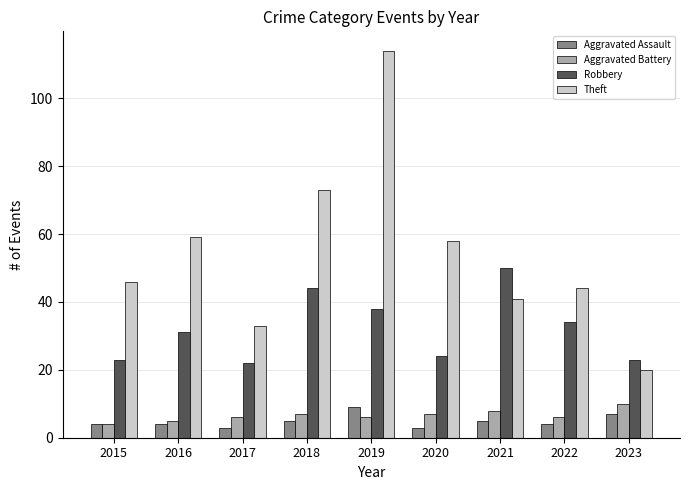

Rank the series by their maximum value, from highest to lowest.

Theft, Robbery, Aggravated Battery, Aggravated Assault